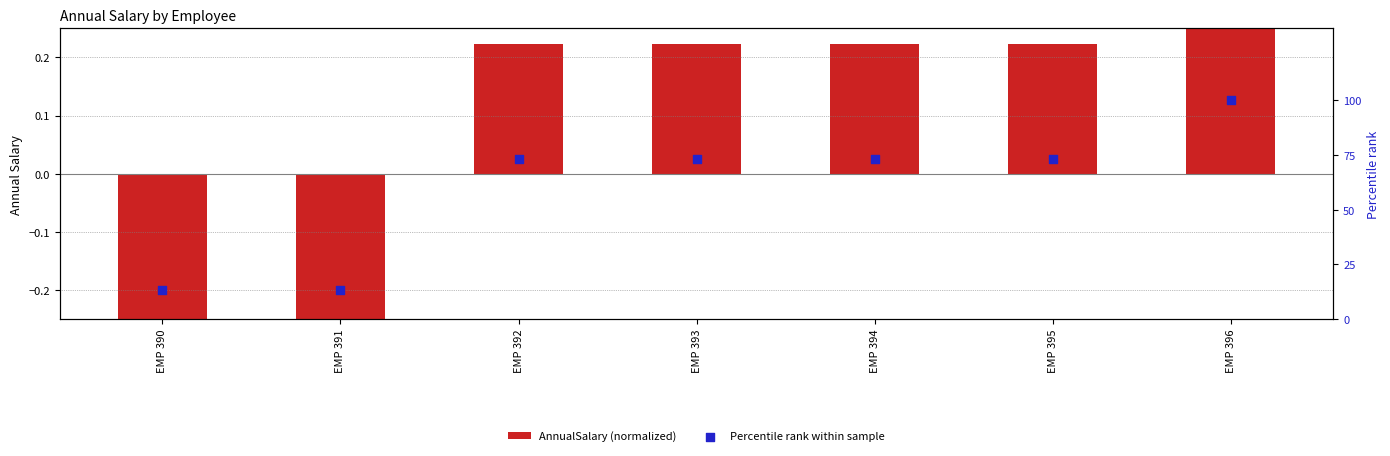

What are all the series names shown in the legend?

AnnualSalary (normalized), Percentile rank within sample